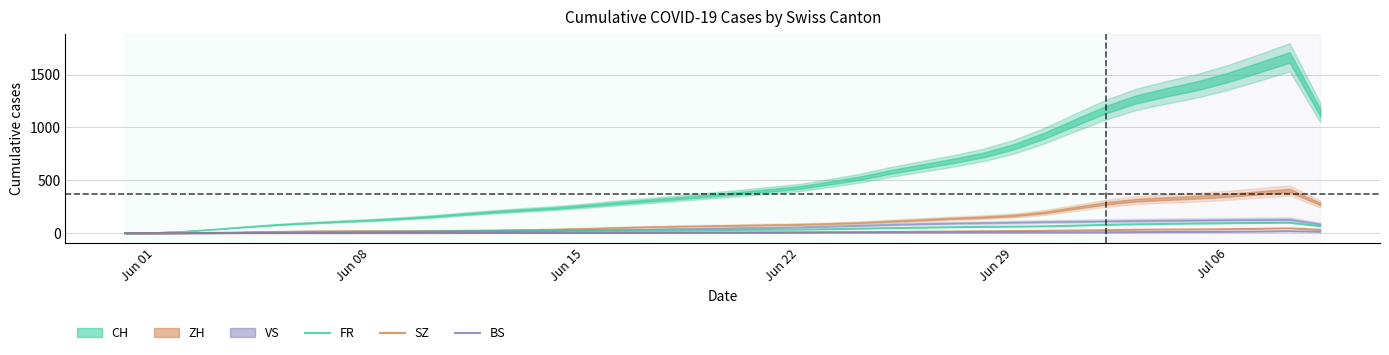

What is the highest value of the FR series?

98.3